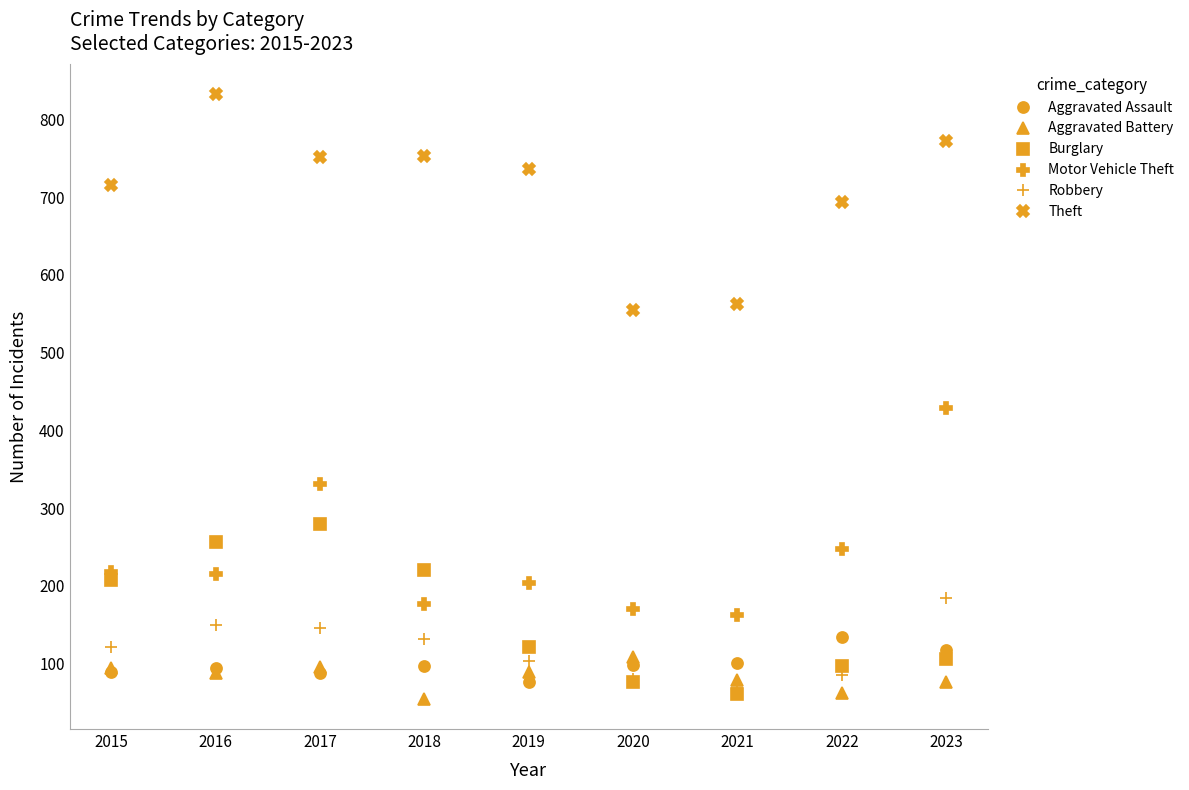

True or false: Motor Vehicle Theft and Aggravated Assault intersect in this chart.

False